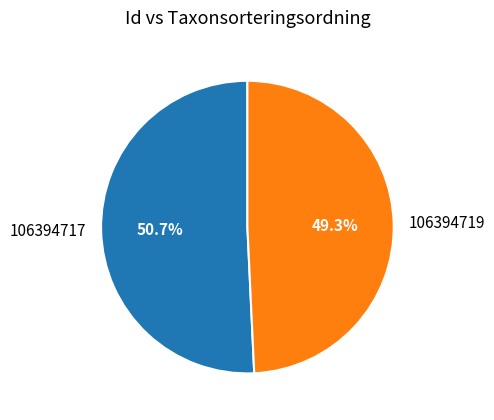

Rank the categories by value from lowest to highest.

106394719, 106394717